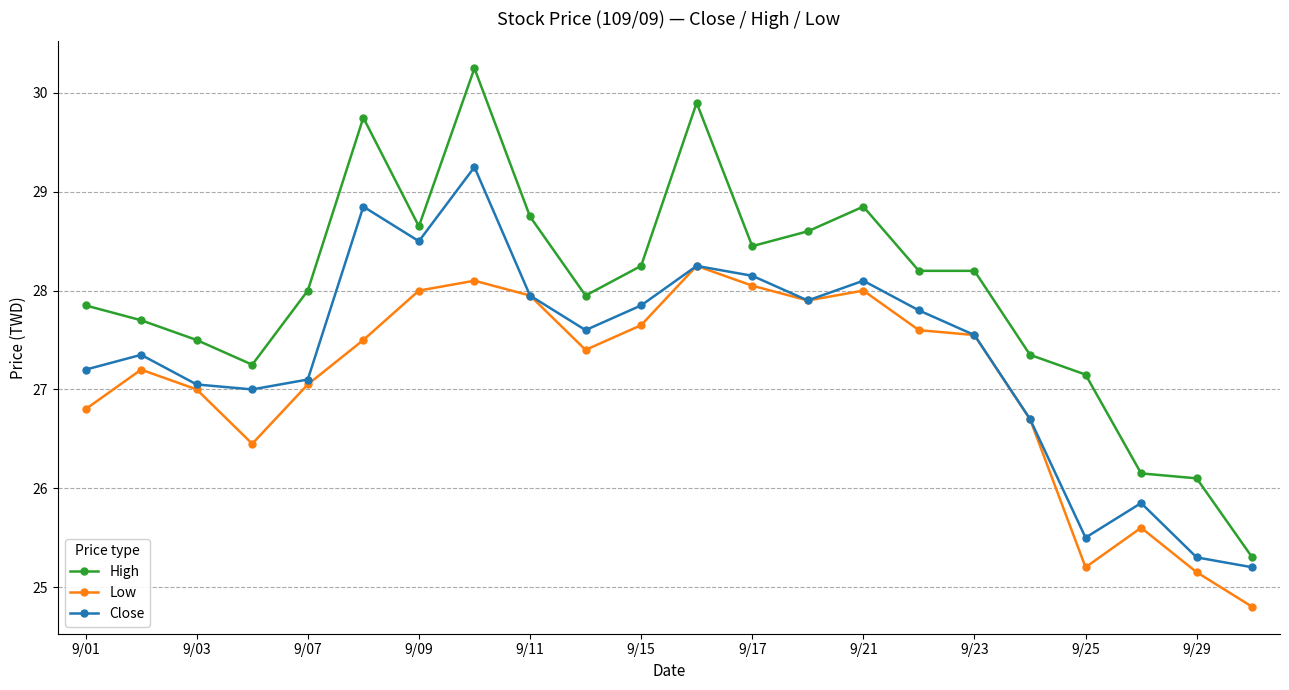

What is the smallest value displayed?

24.8